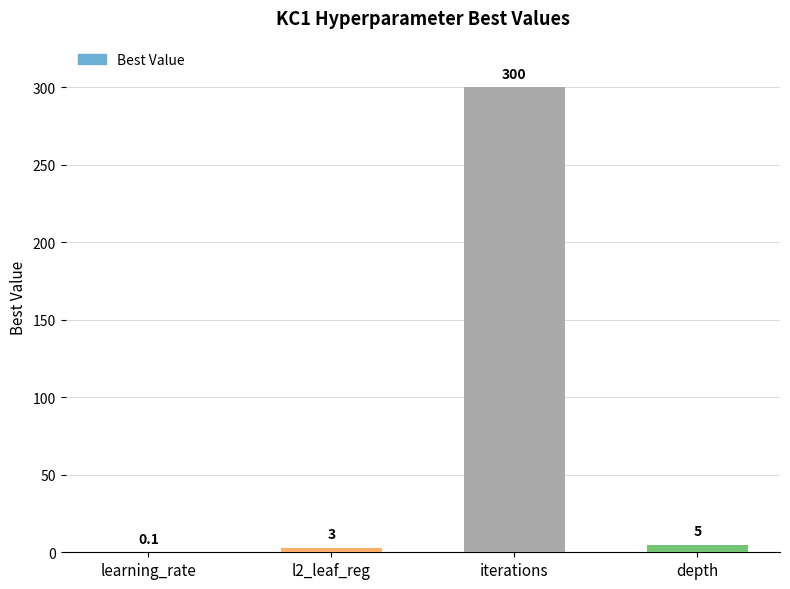

Reading left to right, extract all data points from this chart.

0.1	3.0	300.0	5.0